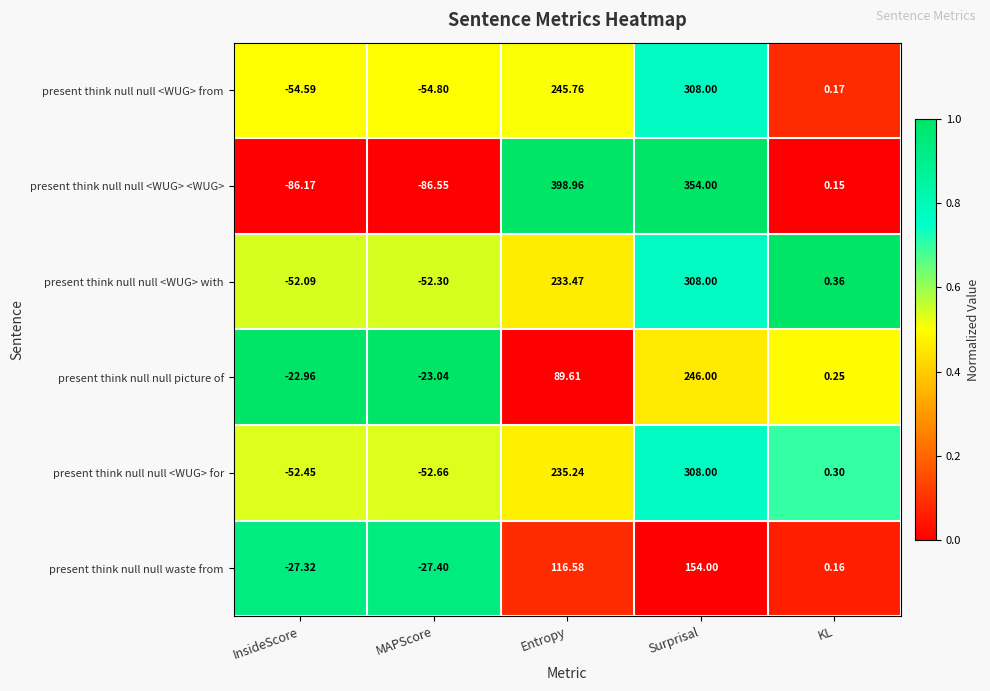

How many series are shown in this chart?

6